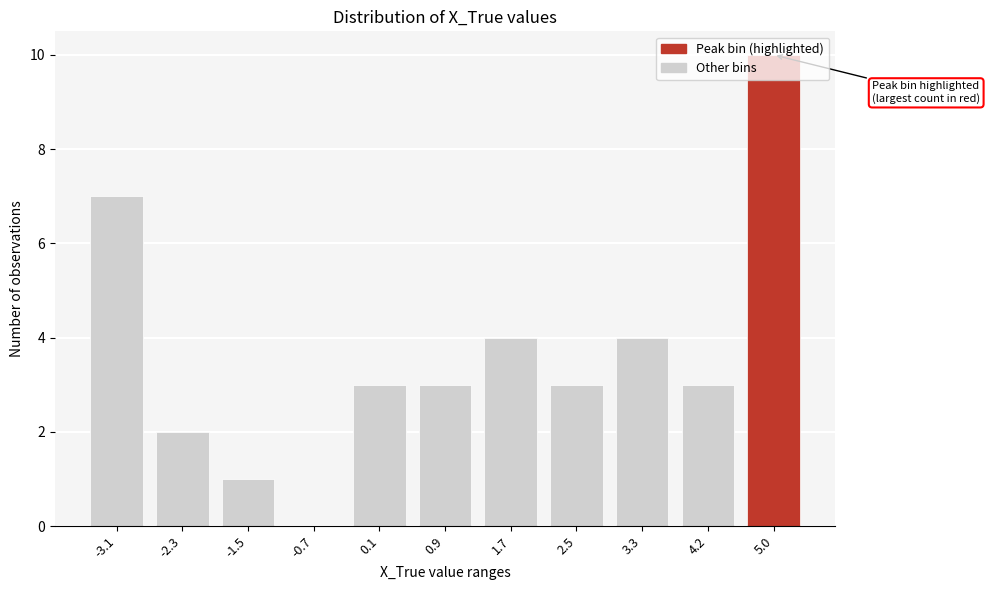

What is the change in value from 2.5 to 5.0?

+7